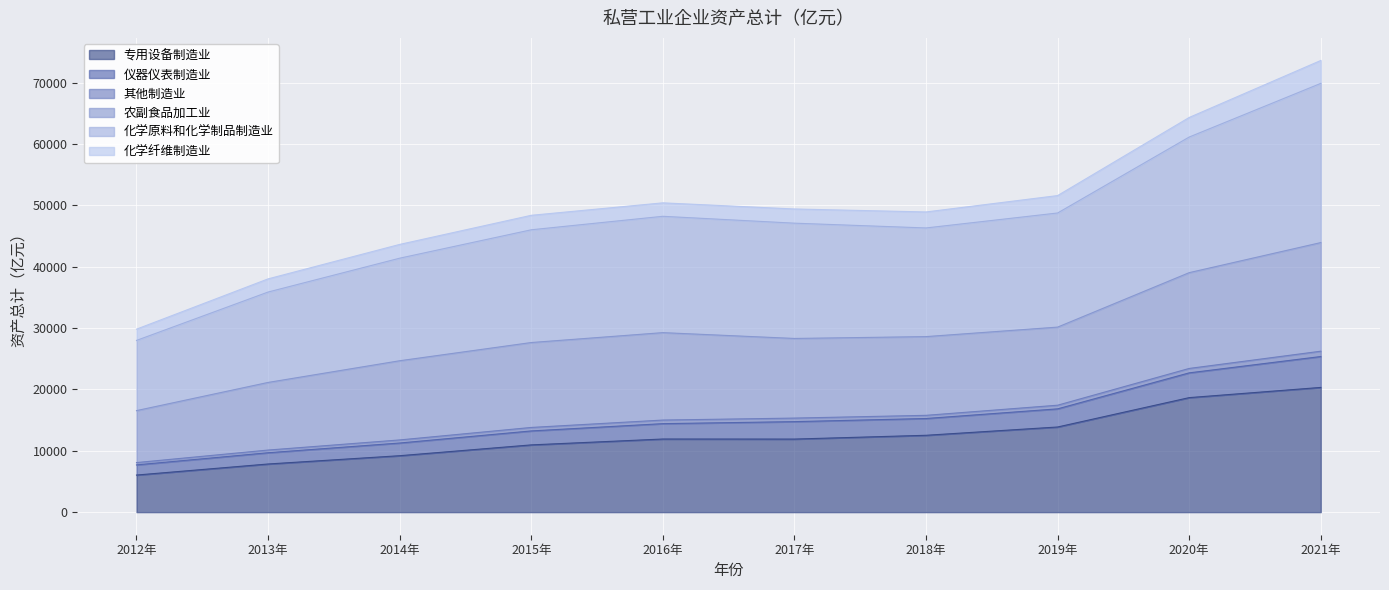

What is the maximum value shown in the chart?

73621.9